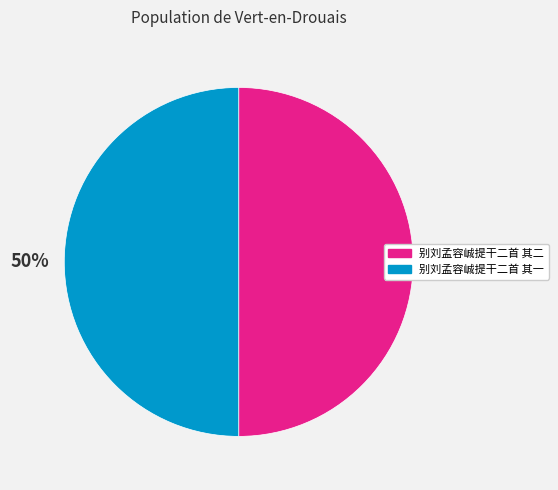

To the nearest percent, what portion does 别刘孟容峸提干二首 其一 represent?

50%